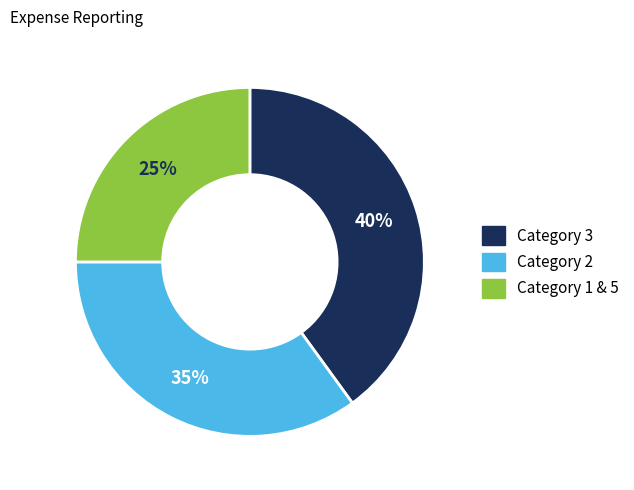

True or false: Category 2 accounts for 35% of the total.

True